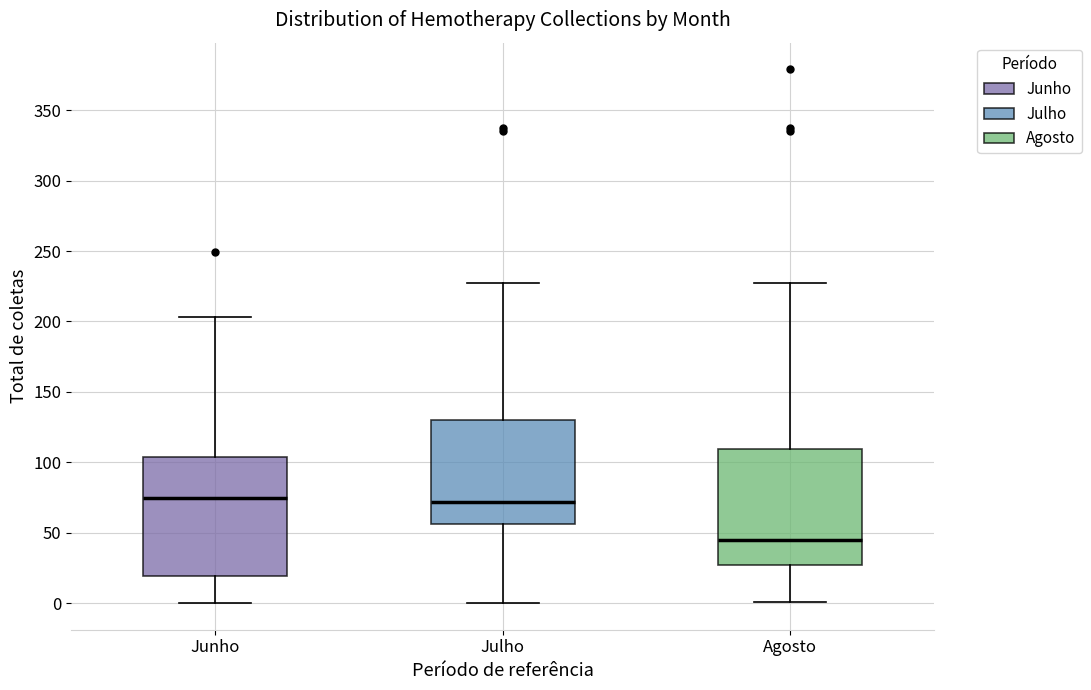

Reading left to right, read every box against the y-axis: the position of its median line, the range the box covers, and the ends of its whiskers. The values are not printed on the chart, so give them approximately, as read against the axis.

Junho: median 75, box 20 to 105, whiskers 0 to 205
Julho: median 70, box 55 to 130, whiskers 0 to 225
Agosto: median 45, box 25 to 110, whiskers 0 to 225